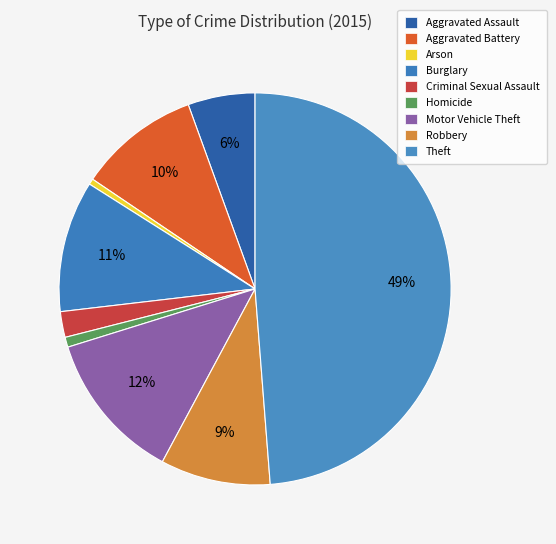

Rank the categories by value from lowest to highest.

Arson, Homicide, Criminal Sexual Assault, Aggravated Assault, Robbery, Aggravated Battery, Burglary, Motor Vehicle Theft, Theft